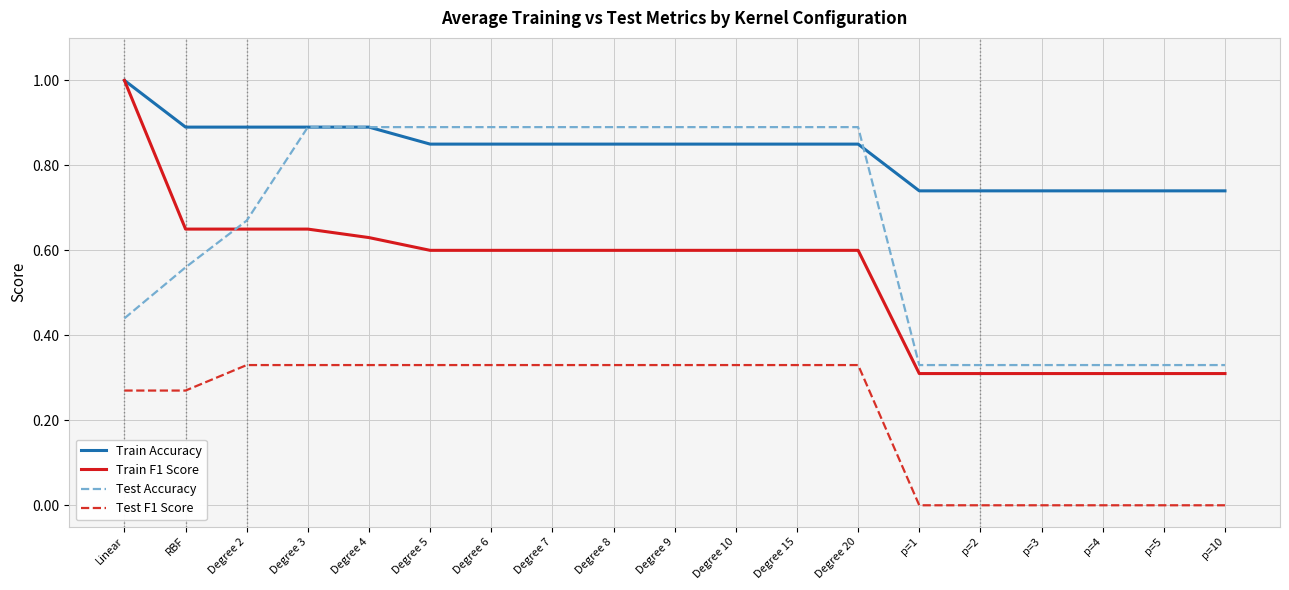

Does the chart display data point markers on the line(s)?

No